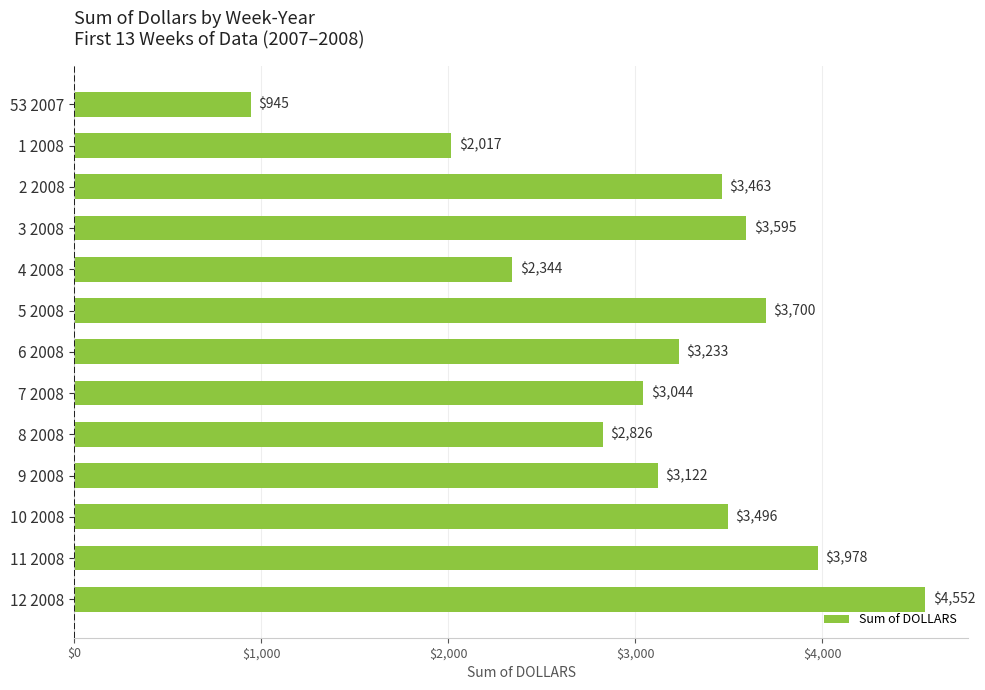

Does the chart contain stacked bars?

No